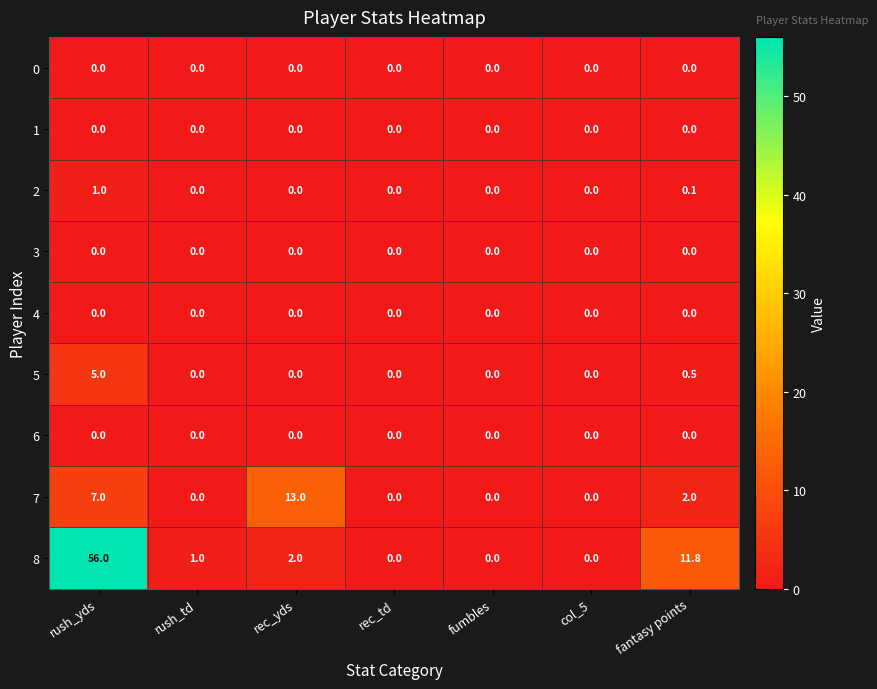

What is the maximum value shown in the chart?

56.0